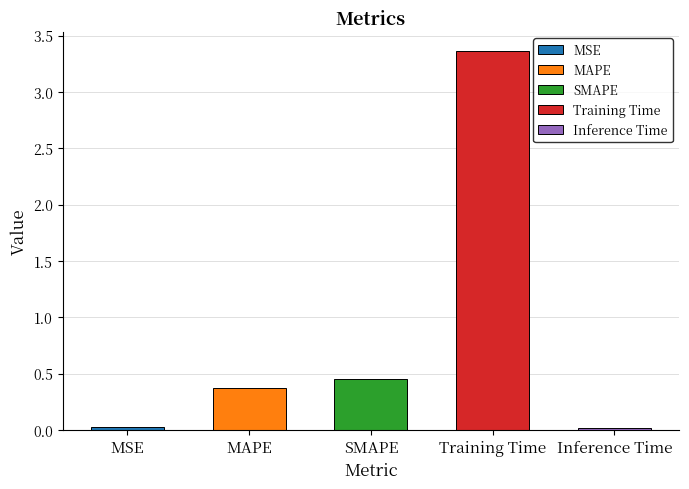

The chart shows a value of 0.0 at MSE. True or false?

True